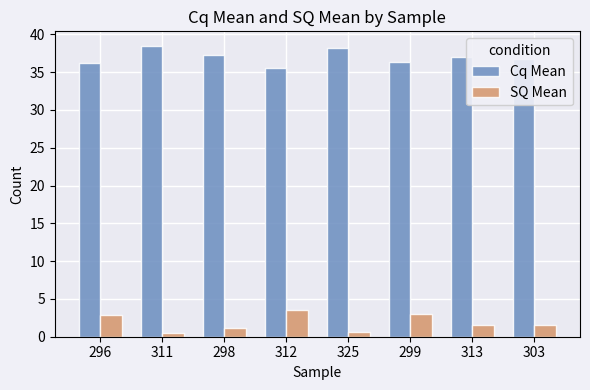

What is the sum of all Cq Mean values?

295.8